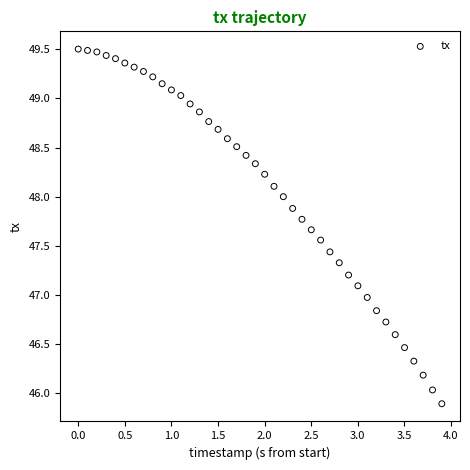

What is the range of X values (max minus min)?

3.9